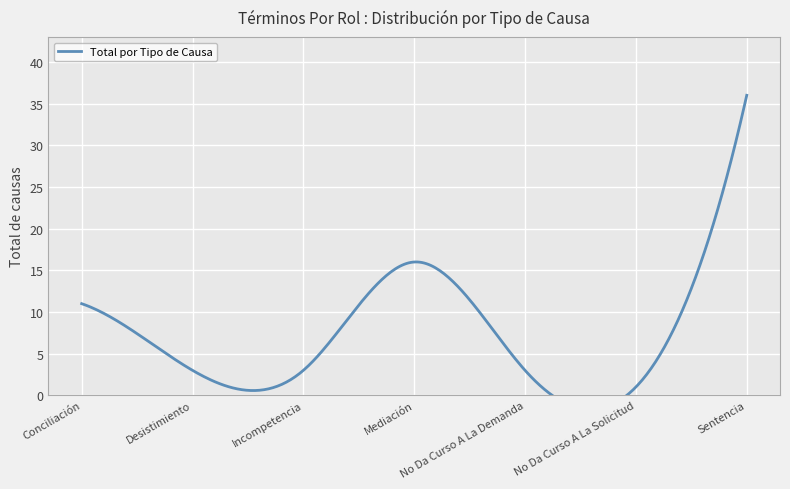

What is the label of the 7th point from the left?

Sentencia